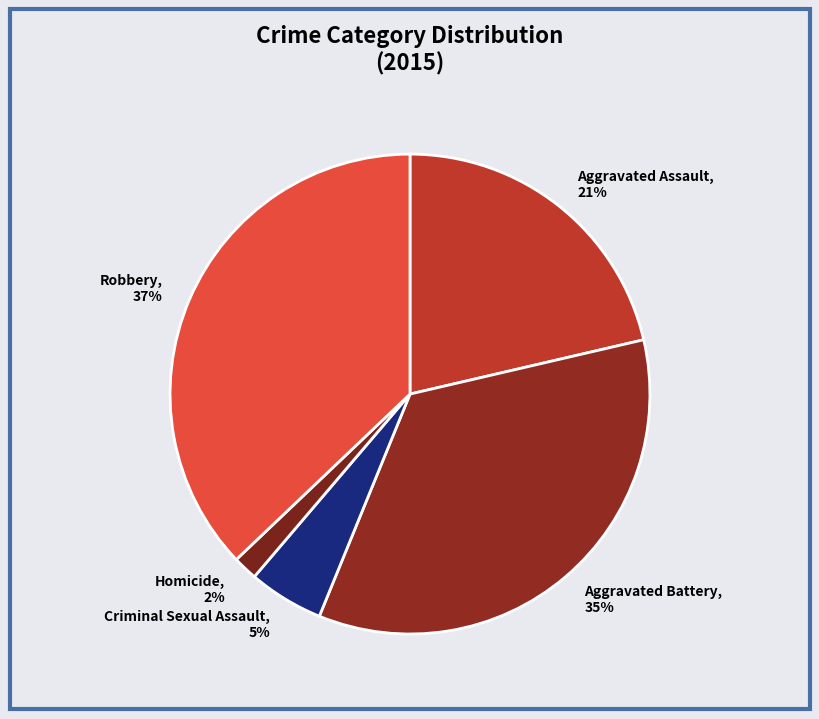

True or false: Aggravated Assault accounts for 21% of the total.

True